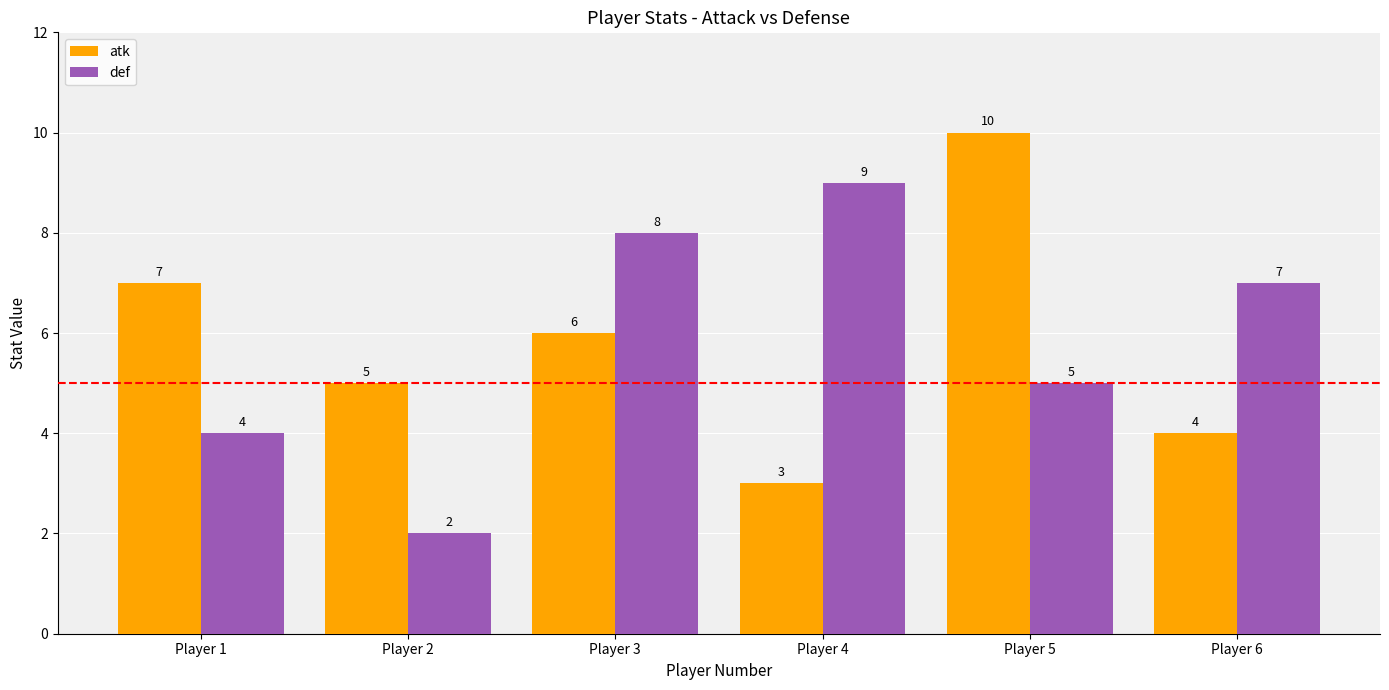

What is the difference between the highest and lowest values at Player 4?

6